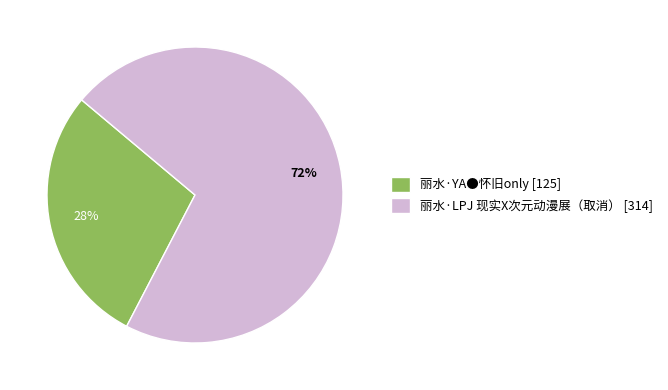

Rank the categories by value from lowest to highest.

丽水·YA●怀旧only, 丽水·LPJ 现实X次元动漫展（取消）